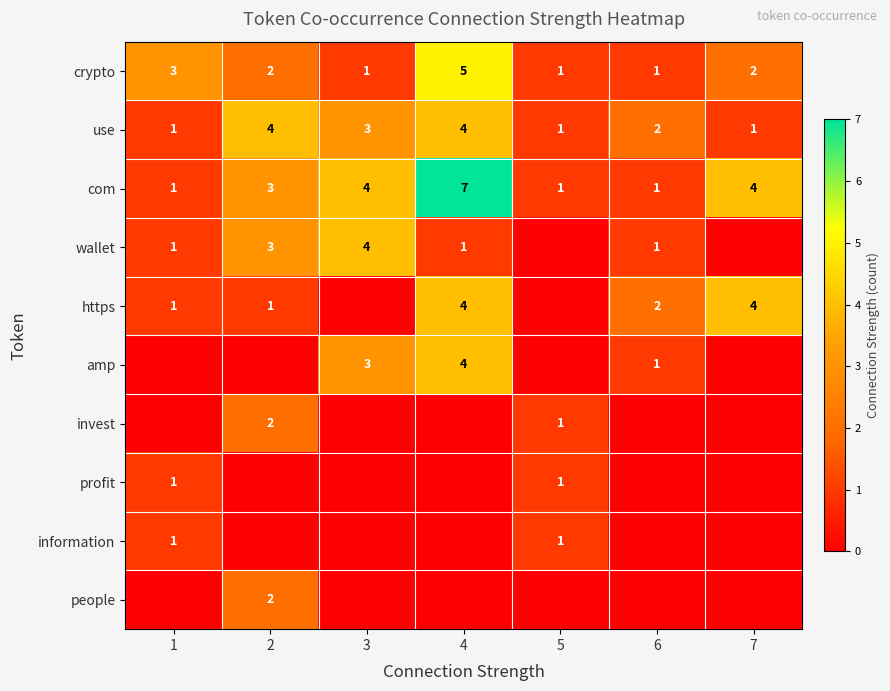

What is the difference between the amp values at 6 and 4?

3